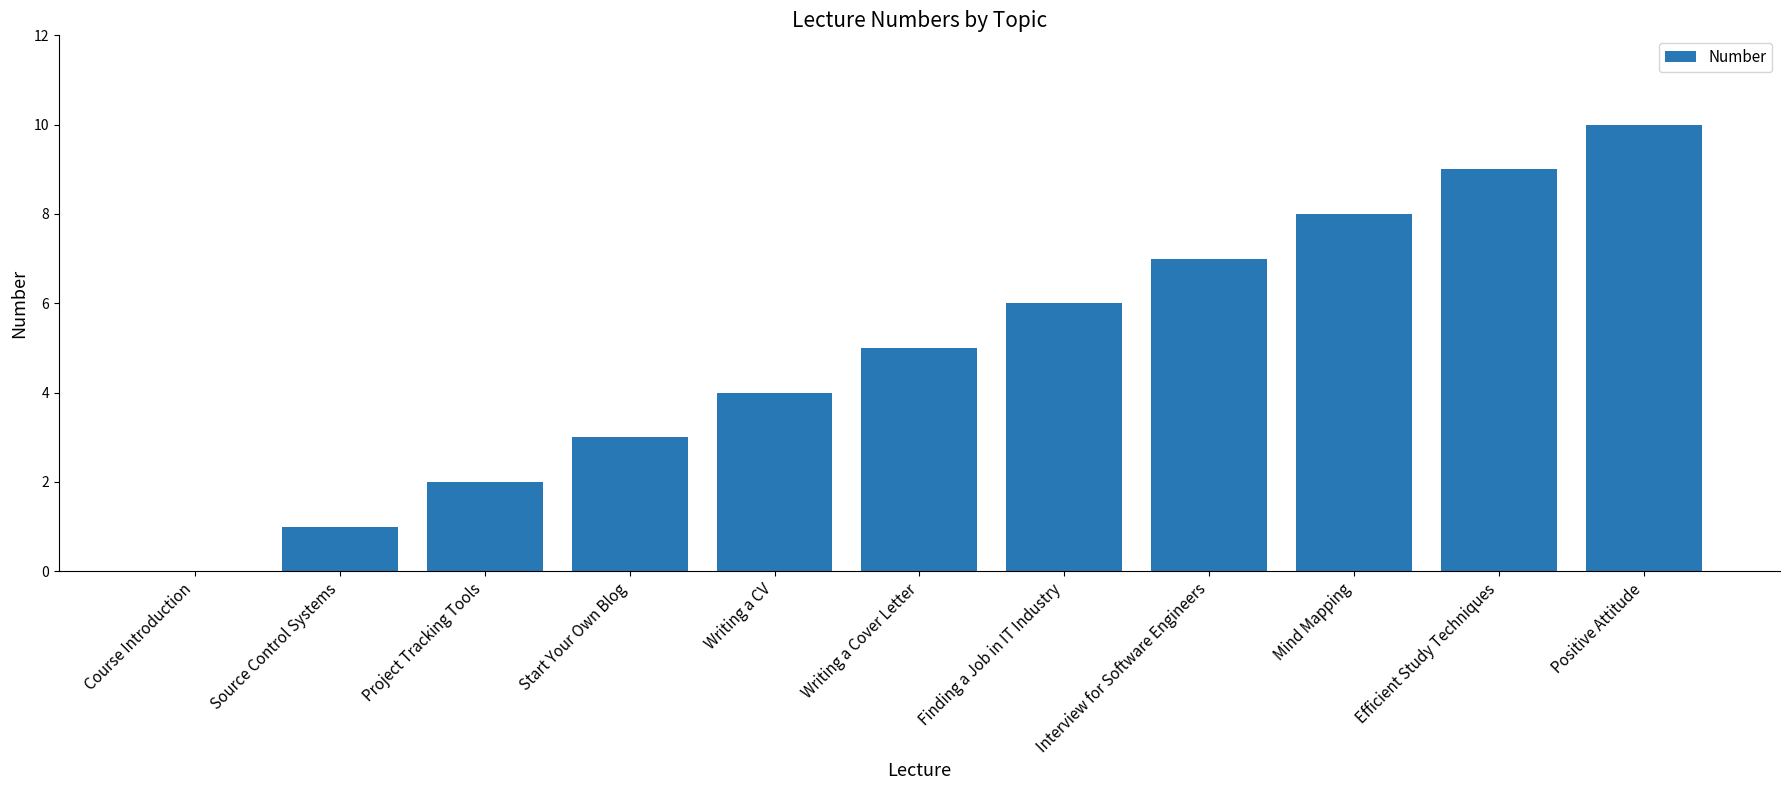

What is the greatest value displayed?

10